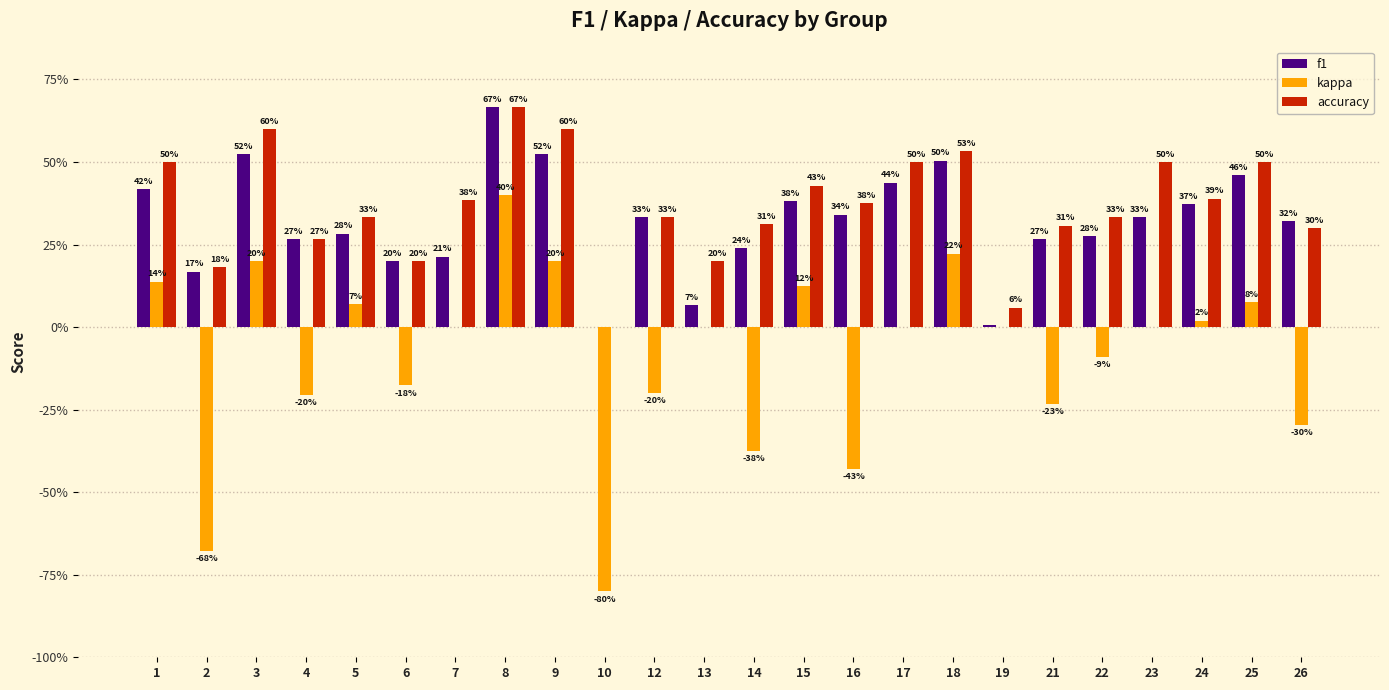

What is the total value across all series at 22?

0.5